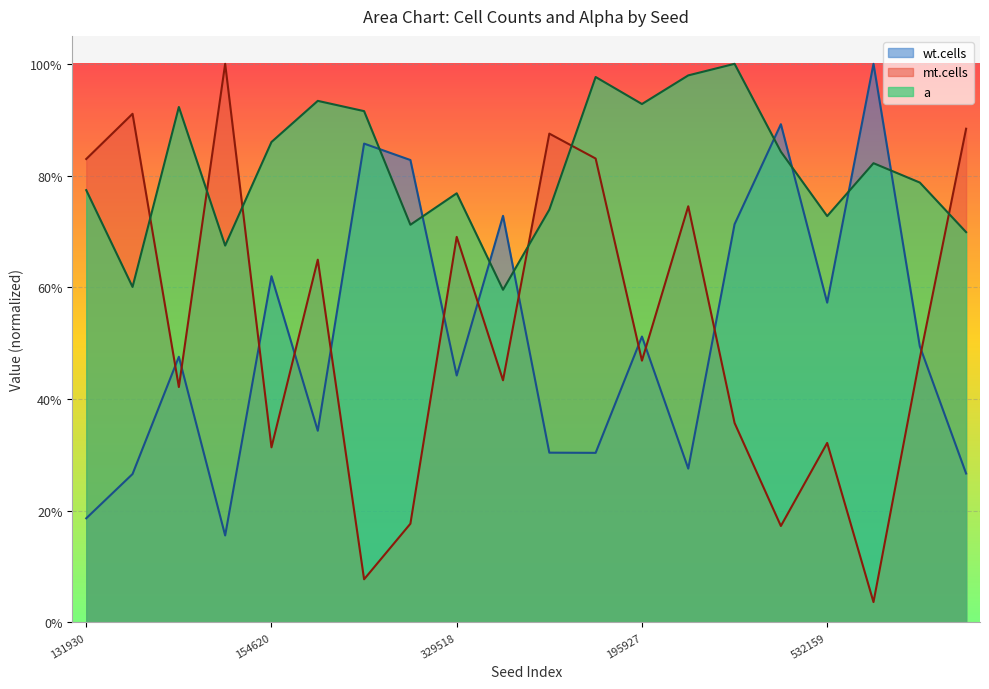

At which category does a reach its first local valley?

458712717